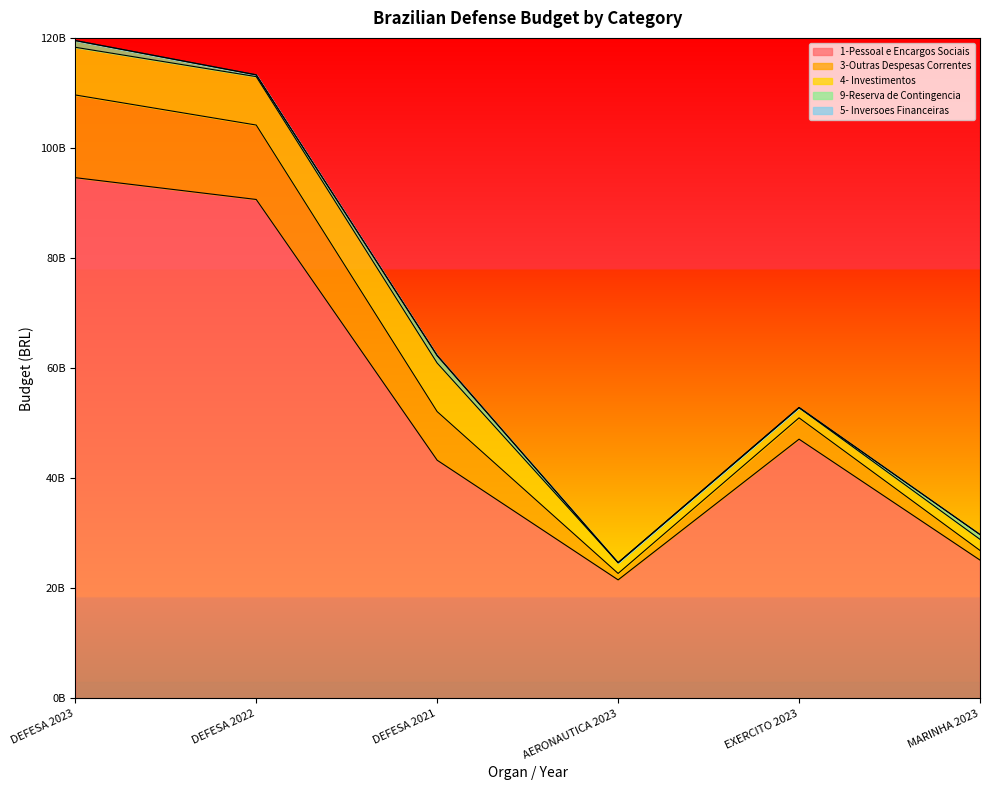

Where is the first local maximum for 9-Reserva de Contingencia?

DEFESA 2021